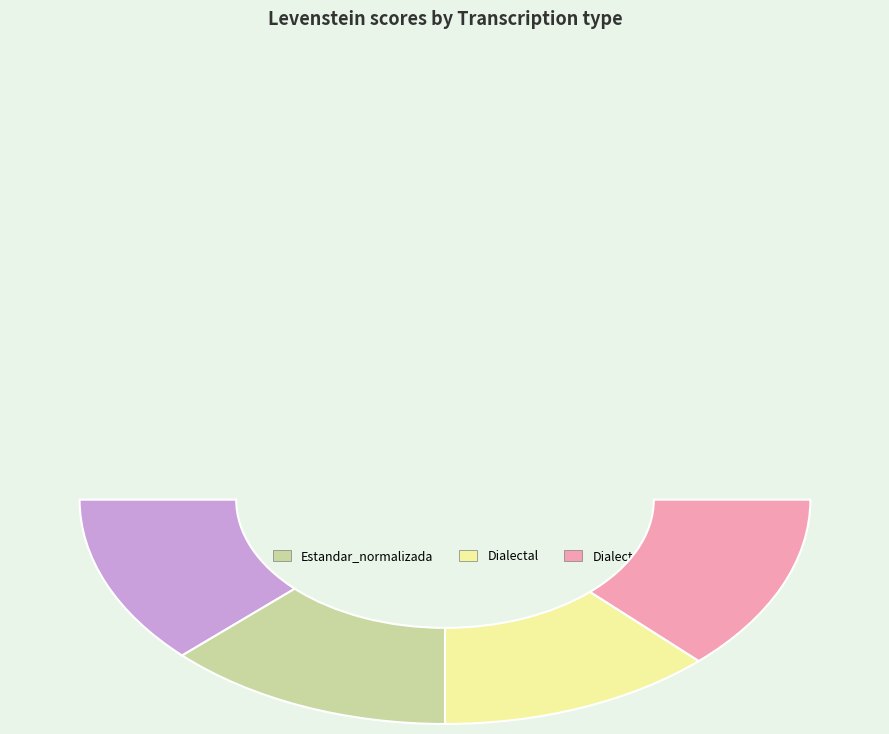

Does Dialectal represent more than half of the total?

No